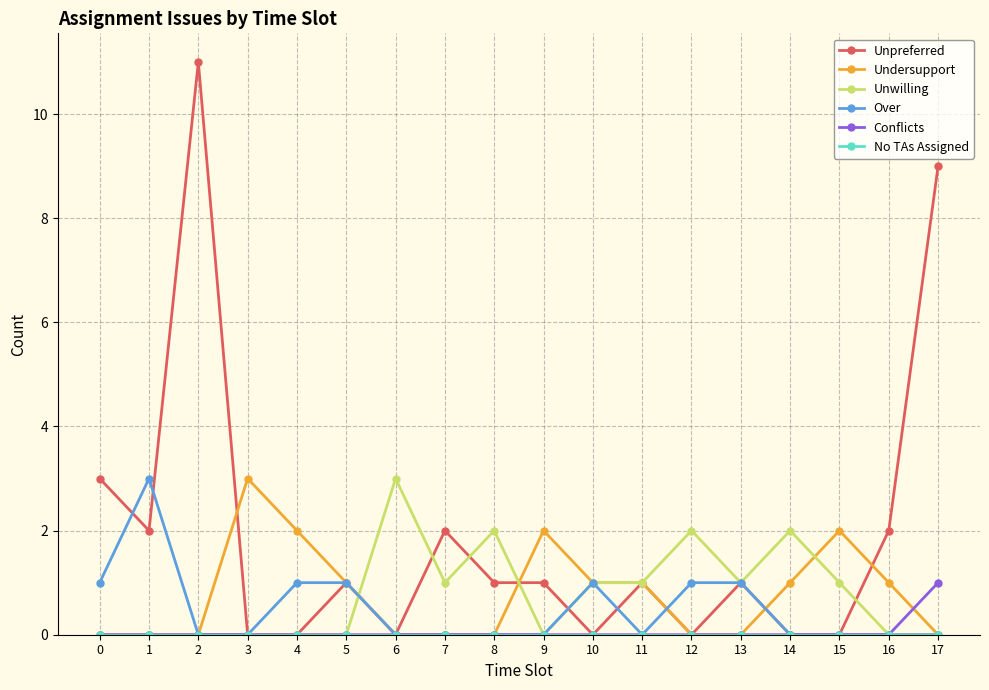

True or false: Undersupport and Unpreferred intersect in this chart.

True